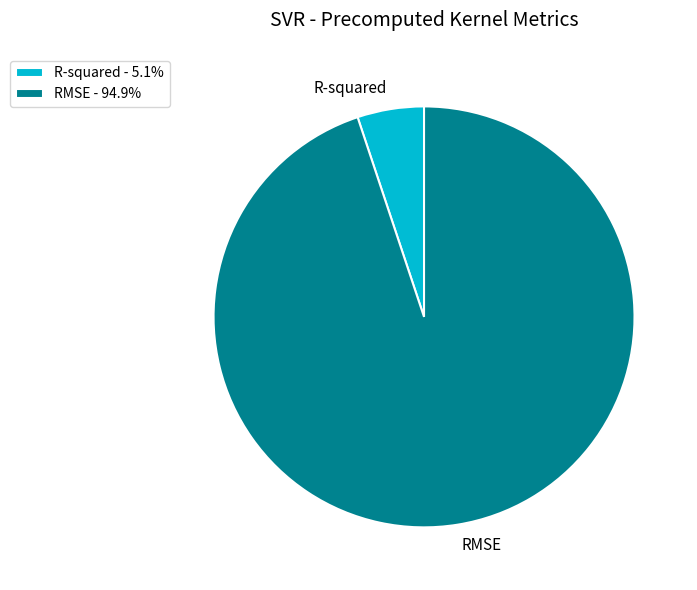

Is the sum of R-squared and RMSE greater than half?

Yes